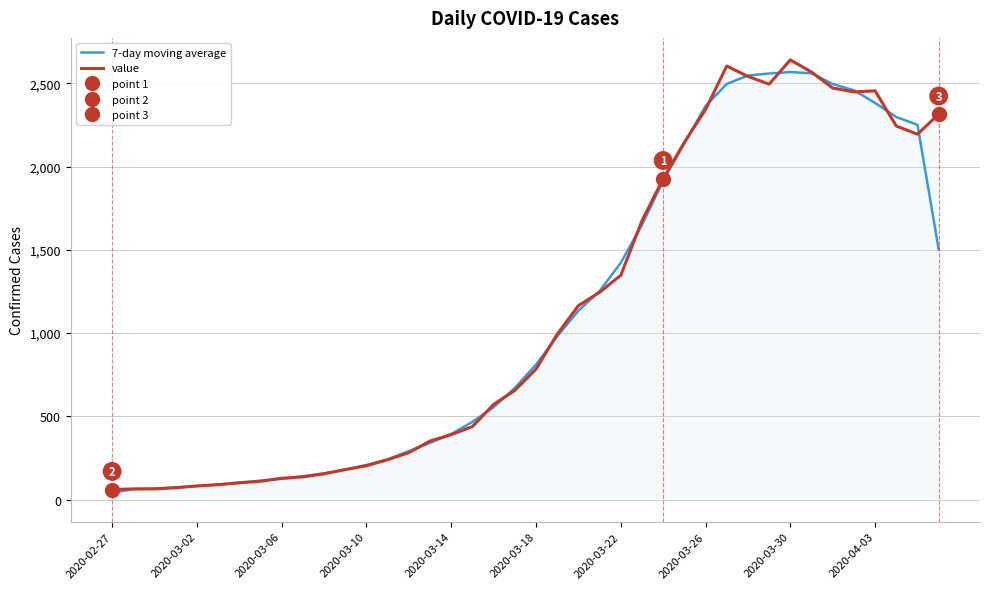

What is the difference between the highest and lowest values at 2020-03-14?

3.0